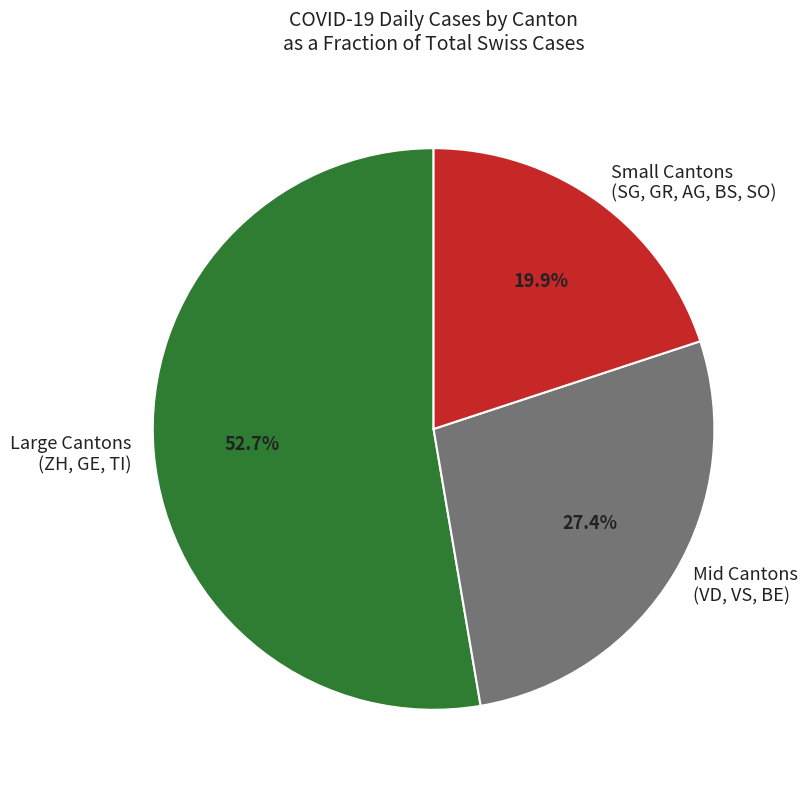

Combined, what portion of the pie is Large Cantons (ZH, GE, TI) and Mid Cantons (VD, VS, BE)?

80.1%